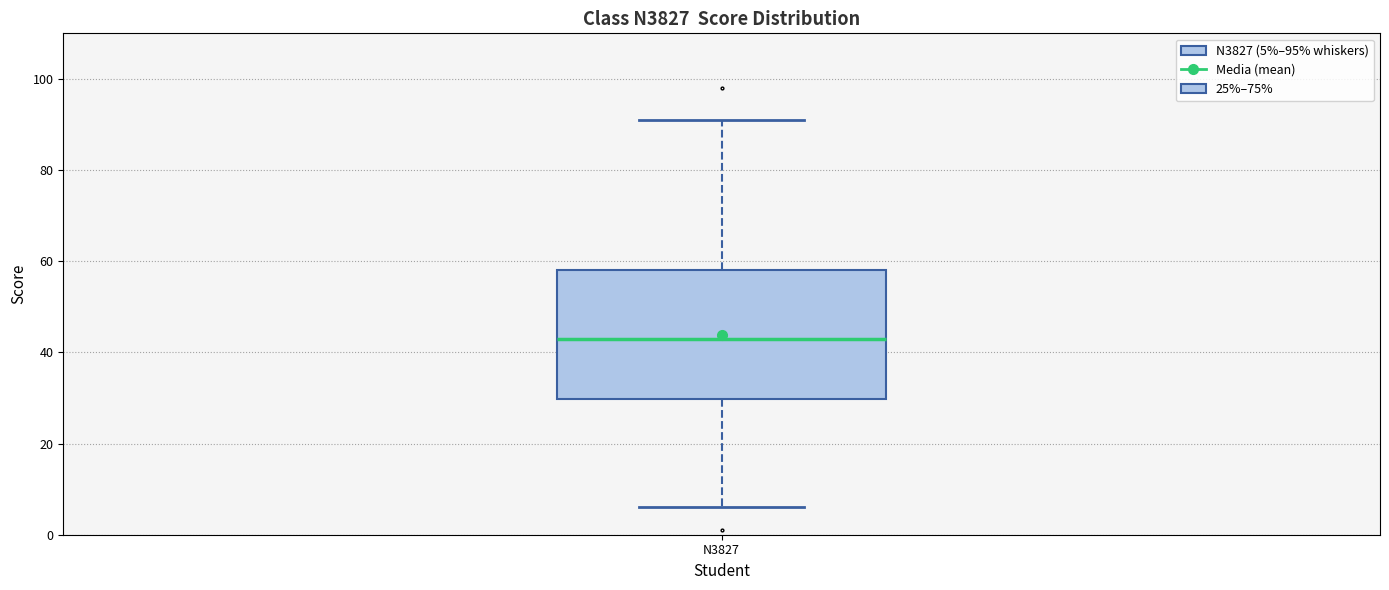

Where does the lower whisker of the box for N3827 end on the y-axis? The values are not printed on the chart, so give them approximately, as read against the axis.

6